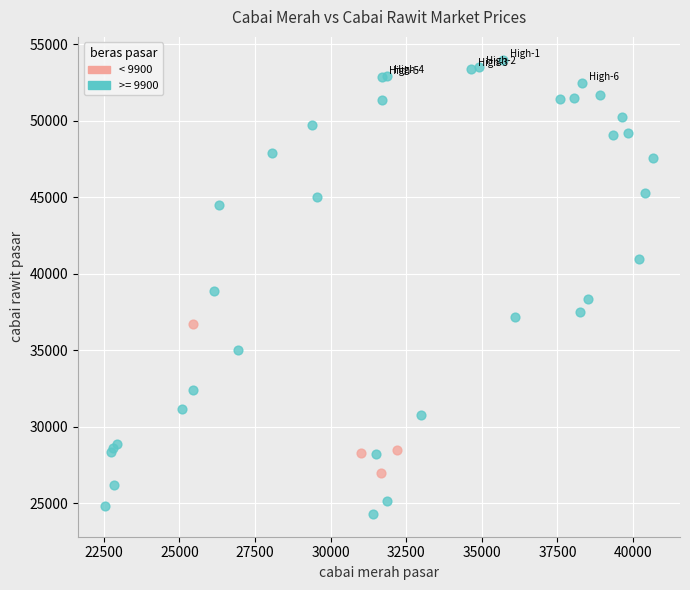

Which series reaches the maximum Y coordinate?

>= 9900